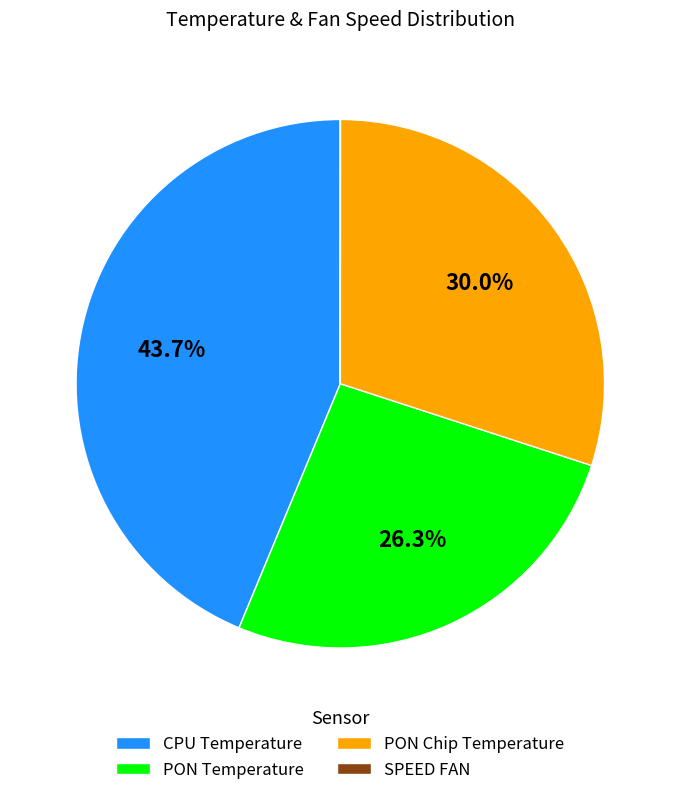

What percentage is the PON Chip Temperature slice, to the nearest percent?

30%